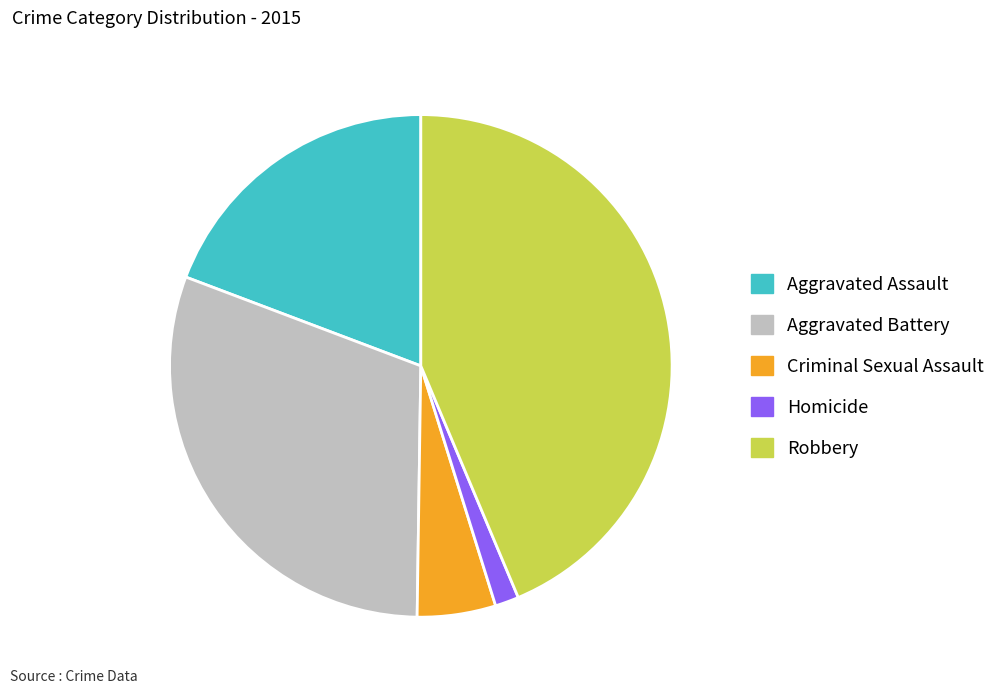

True or false: Criminal Sexual Assault accounts for 5% of the total.

True